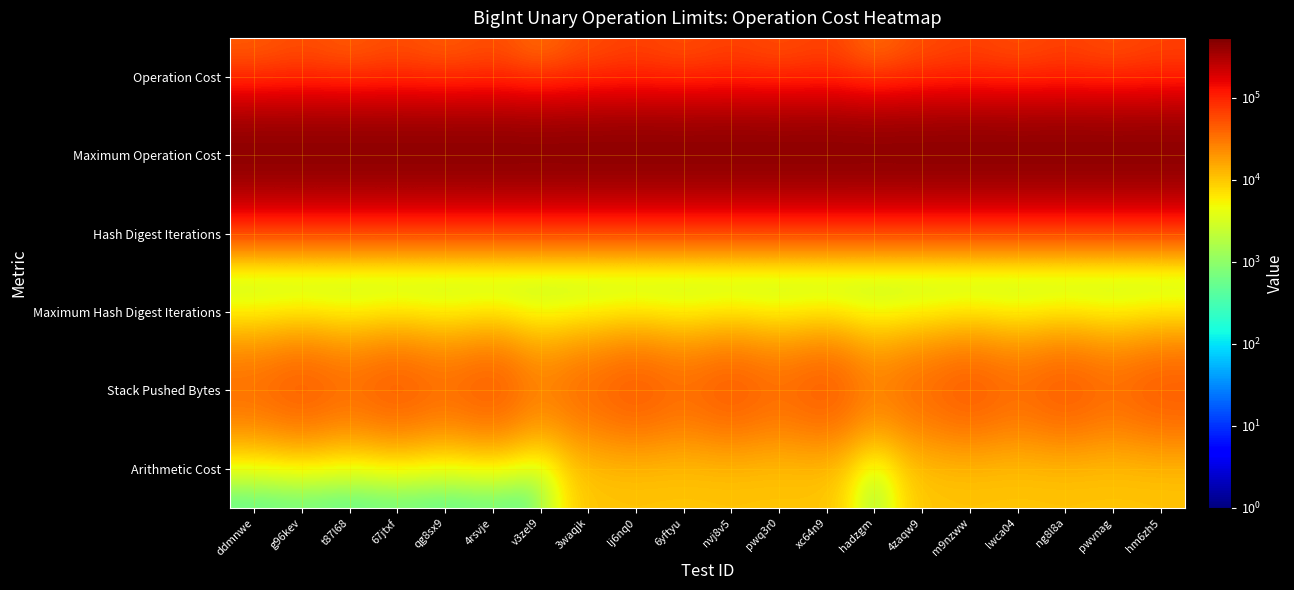

Rank the series at pwq3r0 from lowest to highest value.

Hash Digest Iterations, Maximum Hash Digest Iterations, Arithmetic Cost, Stack Pushed Bytes, Operation Cost, Maximum Operation Cost